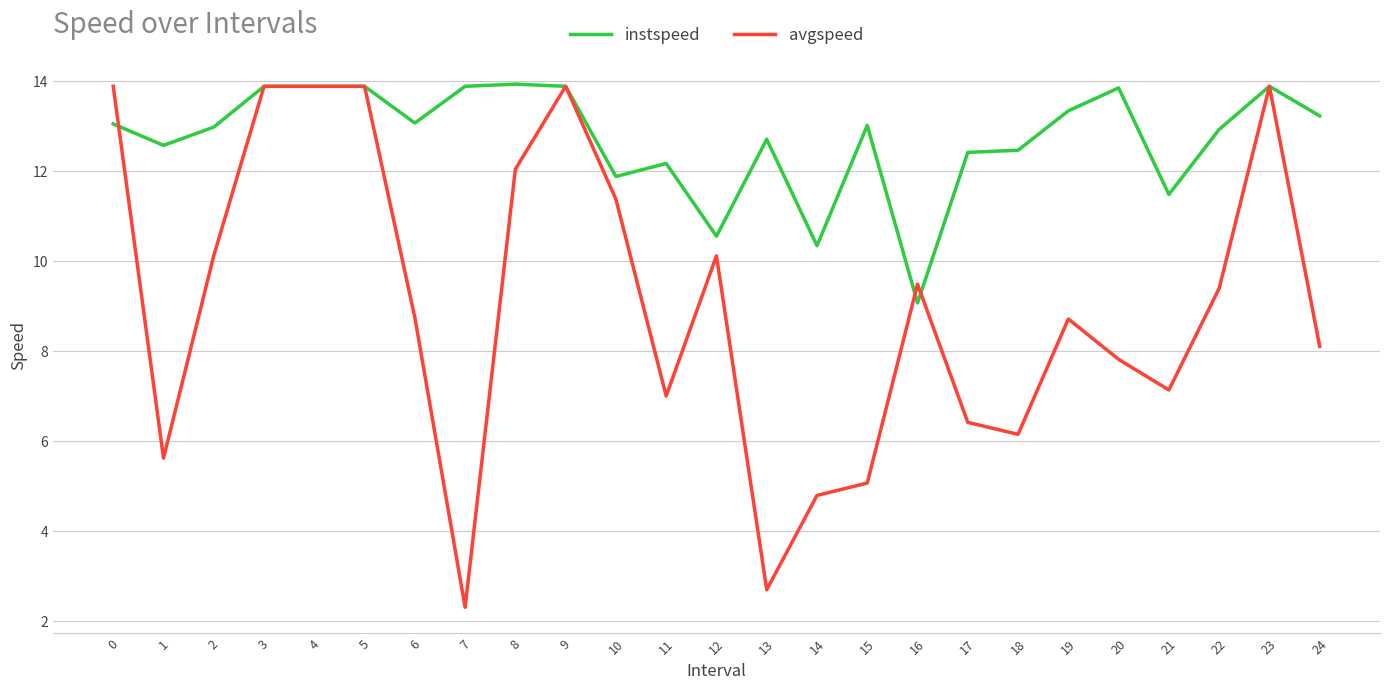

How many lines are shown in the chart?

2